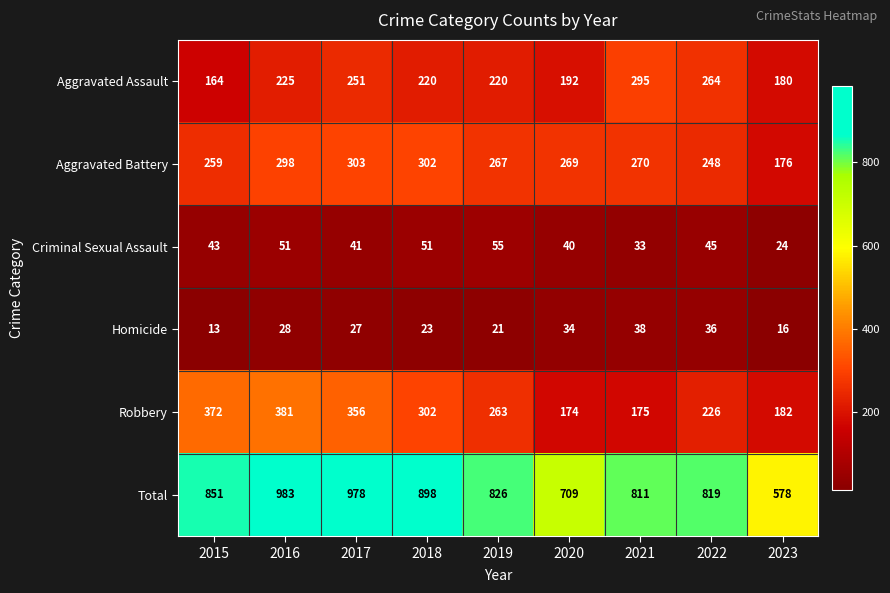

Which series changed the most between 2017 and 2023?

Total